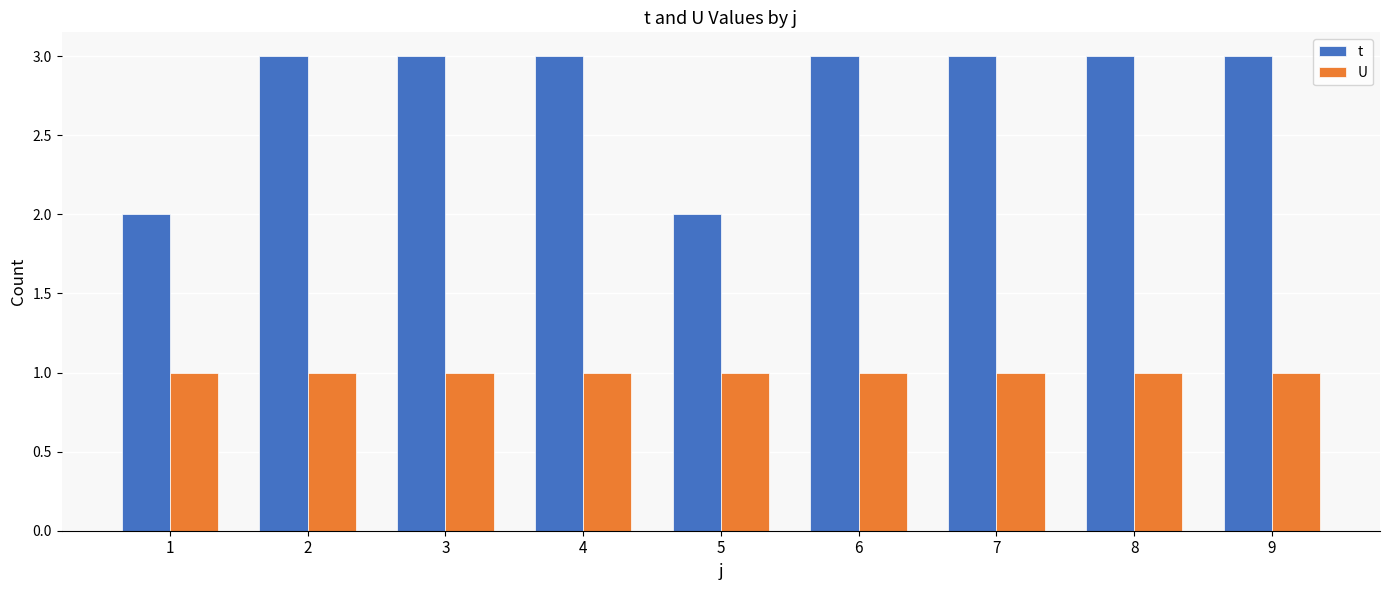

Rank the series by their maximum value, from lowest to highest.

U, t